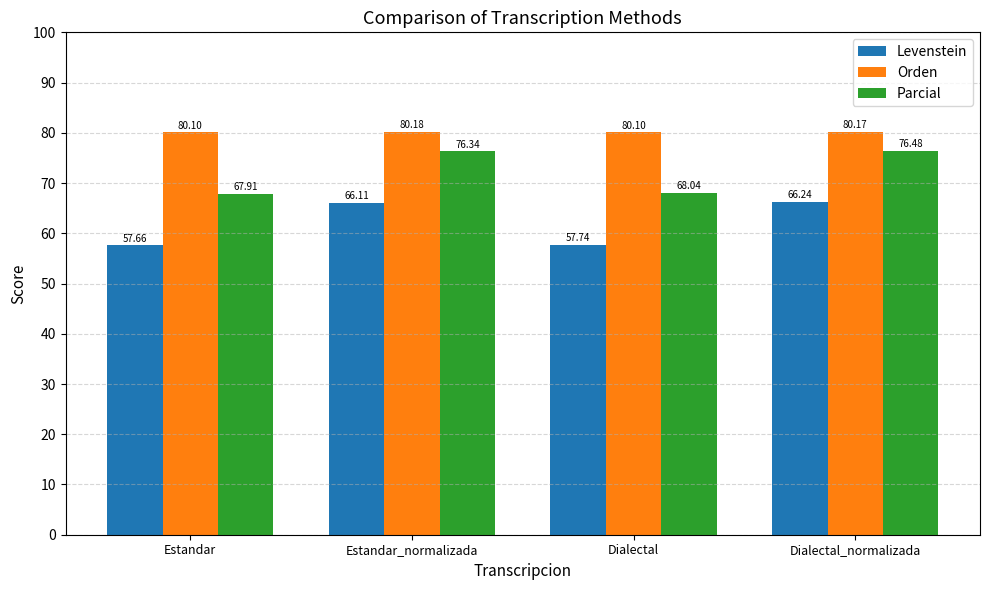

Reading left to right, list all the values displayed in this chart.

Levenstein: Estandar=57.7	Estandar_normalizada=66.1	Dialectal=57.7	Dialectal_normalizada=66.2
Orden: Estandar=80.1	Estandar_normalizada=80.2	Dialectal=80.1	Dialectal_normalizada=80.2
Parcial: Estandar=67.9	Estandar_normalizada=76.3	Dialectal=68.0	Dialectal_normalizada=76.5